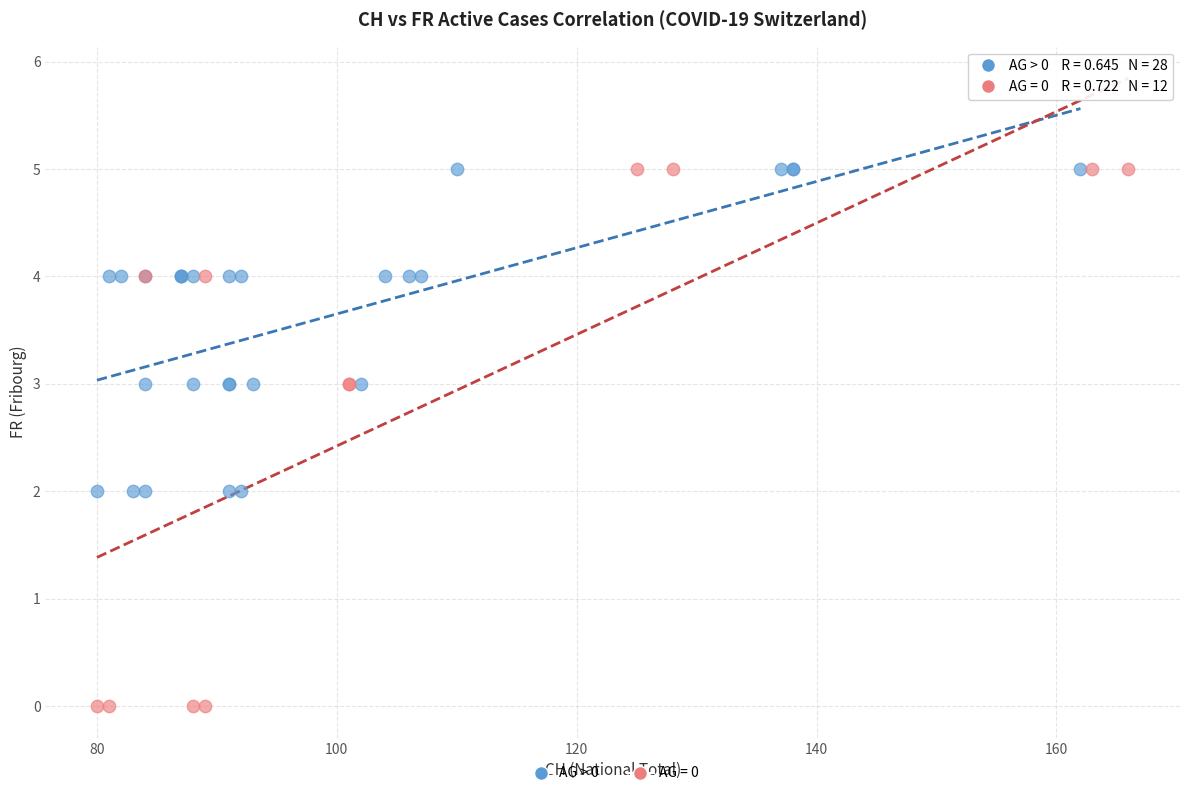

Which series has the largest Y range (max minus min)?

AG = 0